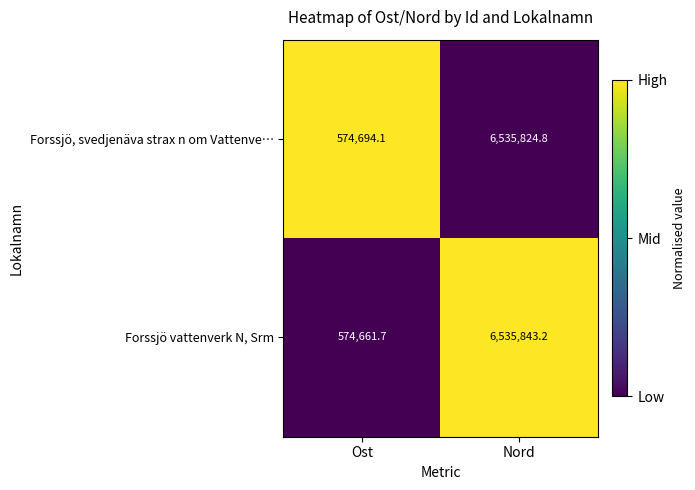

What is the maximum value shown in the chart?

6535843.2